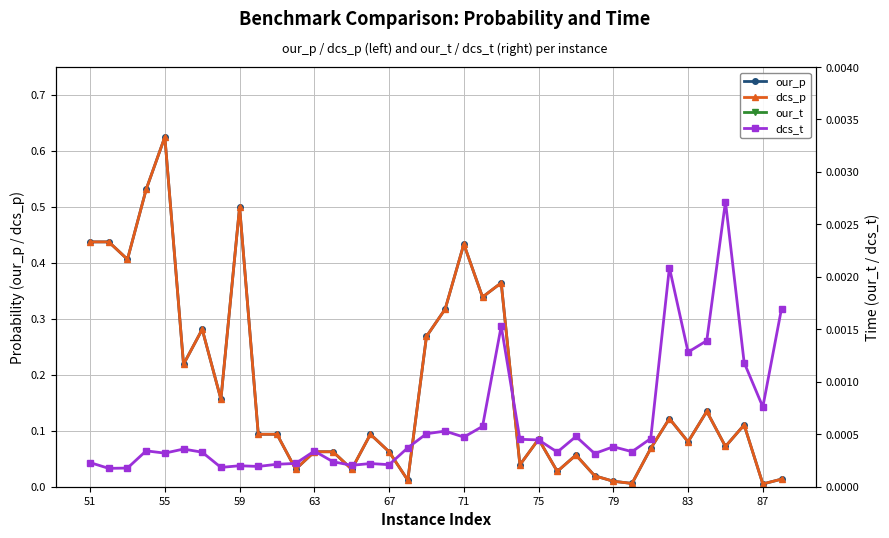

Which category has the highest value in the our_p series?

55